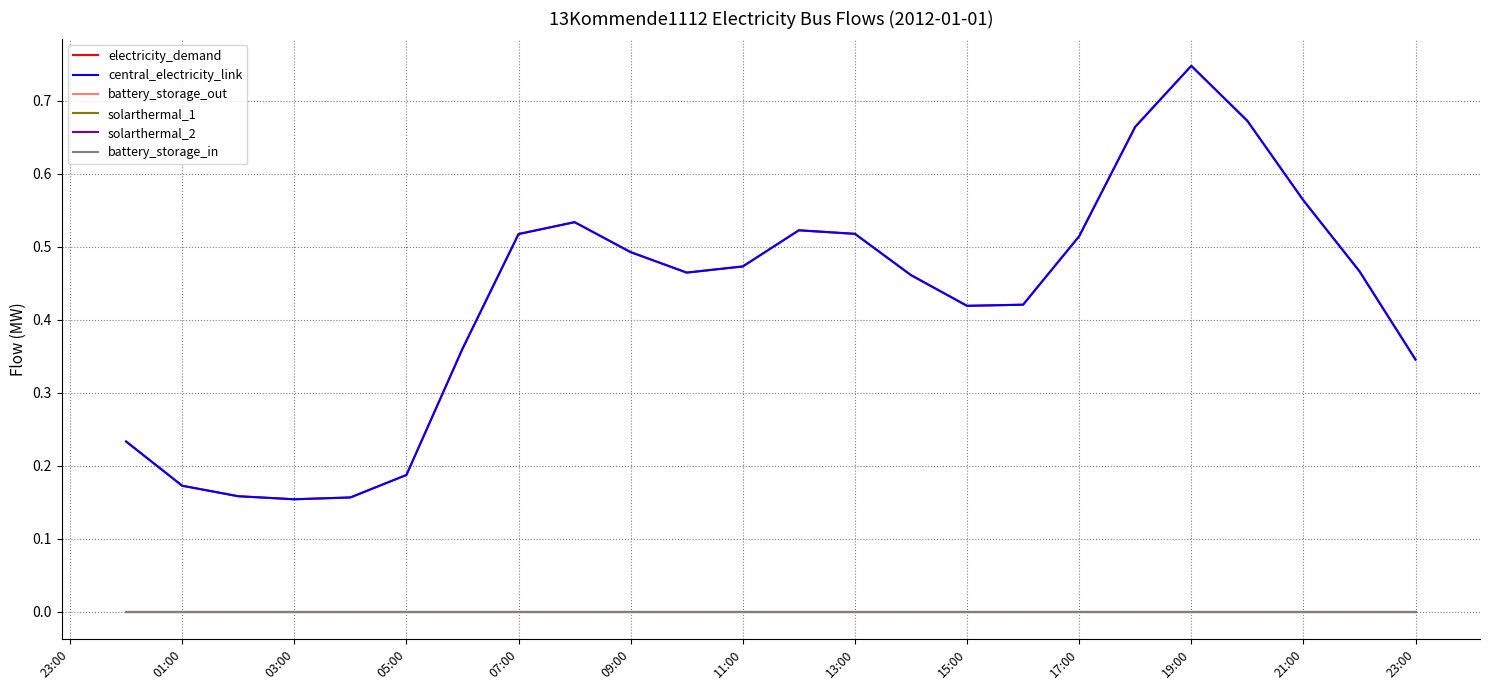

Is this an area chart (filled region under the line)?

No